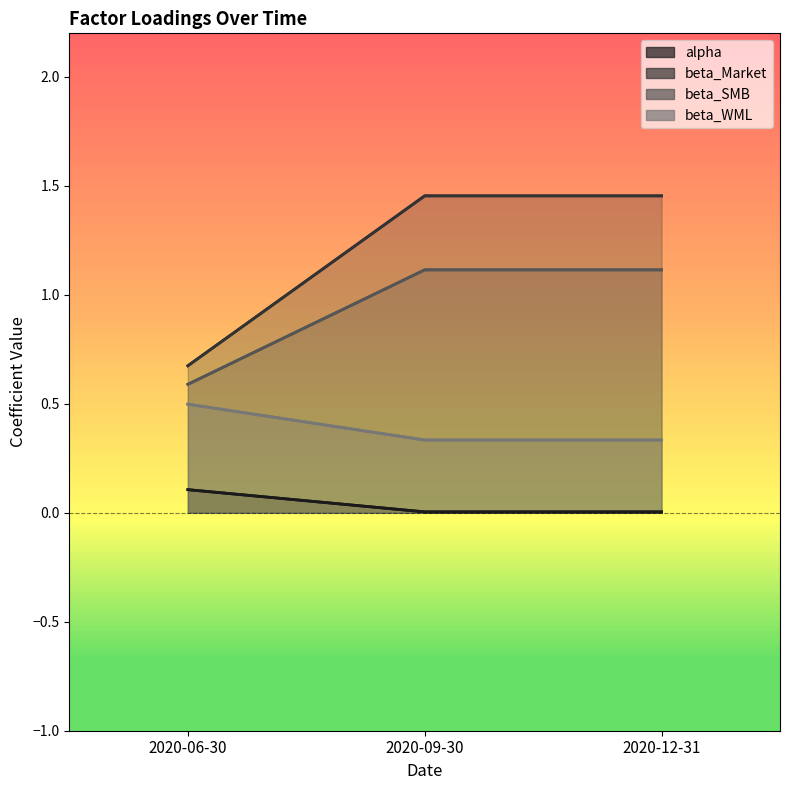

What is the difference between the beta_SMB values at 2020-06-30 and 2020-09-30?

0.5